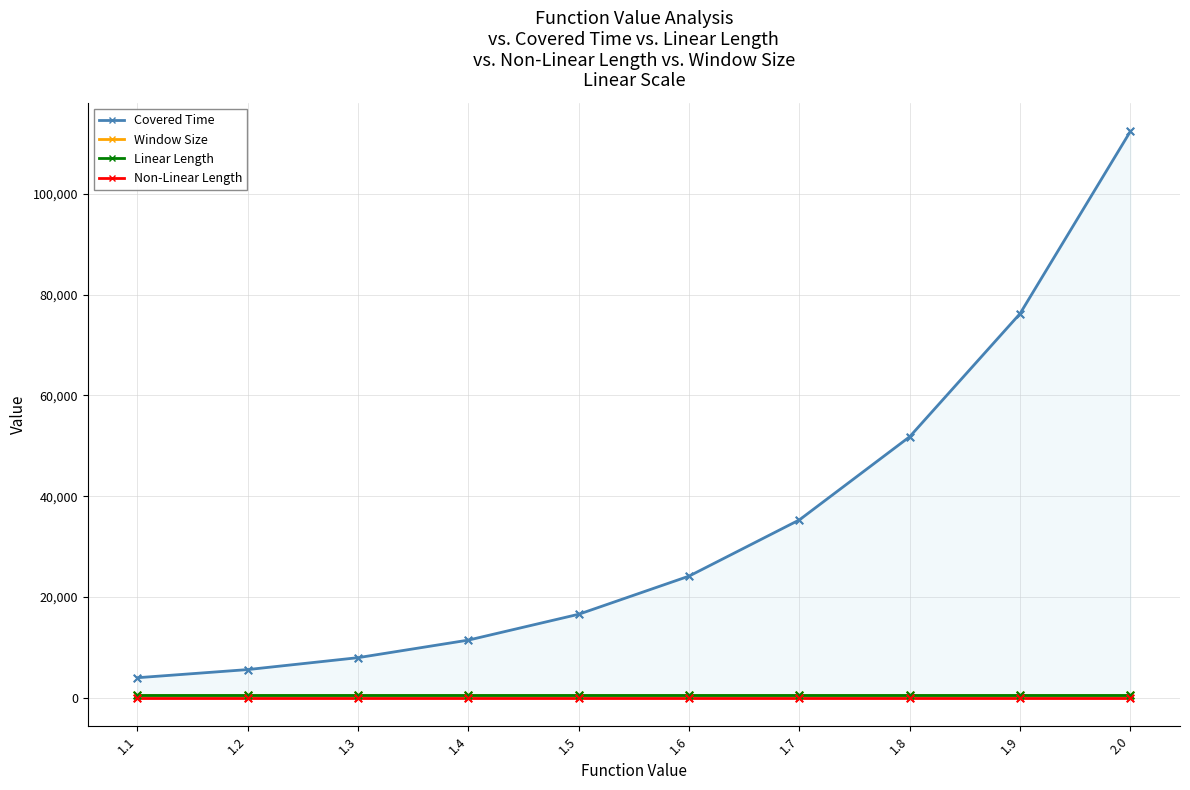

Which series reaches the minimum Y coordinate?

Non-Linear Length